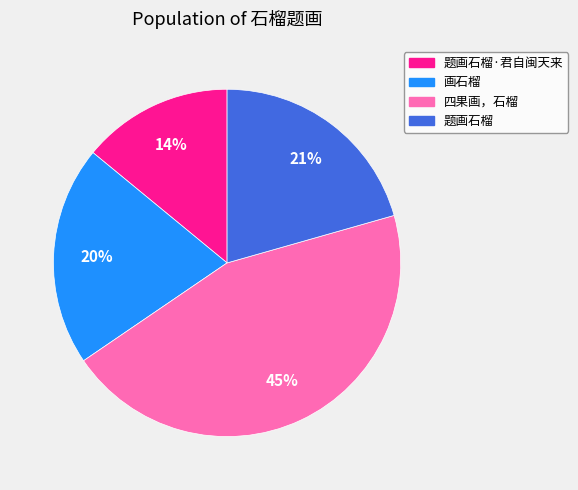

Does any single category account for the majority?

No